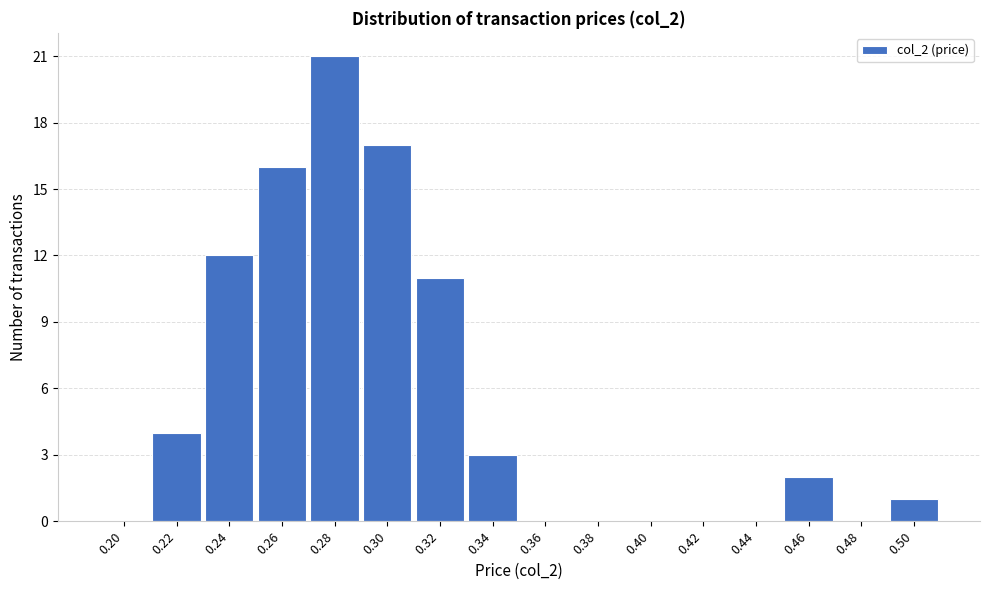

Reading left to right, what are all the values shown in this chart?

0.20=0	0.22=4	0.24=12	0.26=16	0.28=21	0.30=17	0.32=11	0.34=3	0.36=0	0.38=0	0.40=0	0.42=0	0.44=0	0.46=2	0.48=0	0.50=1